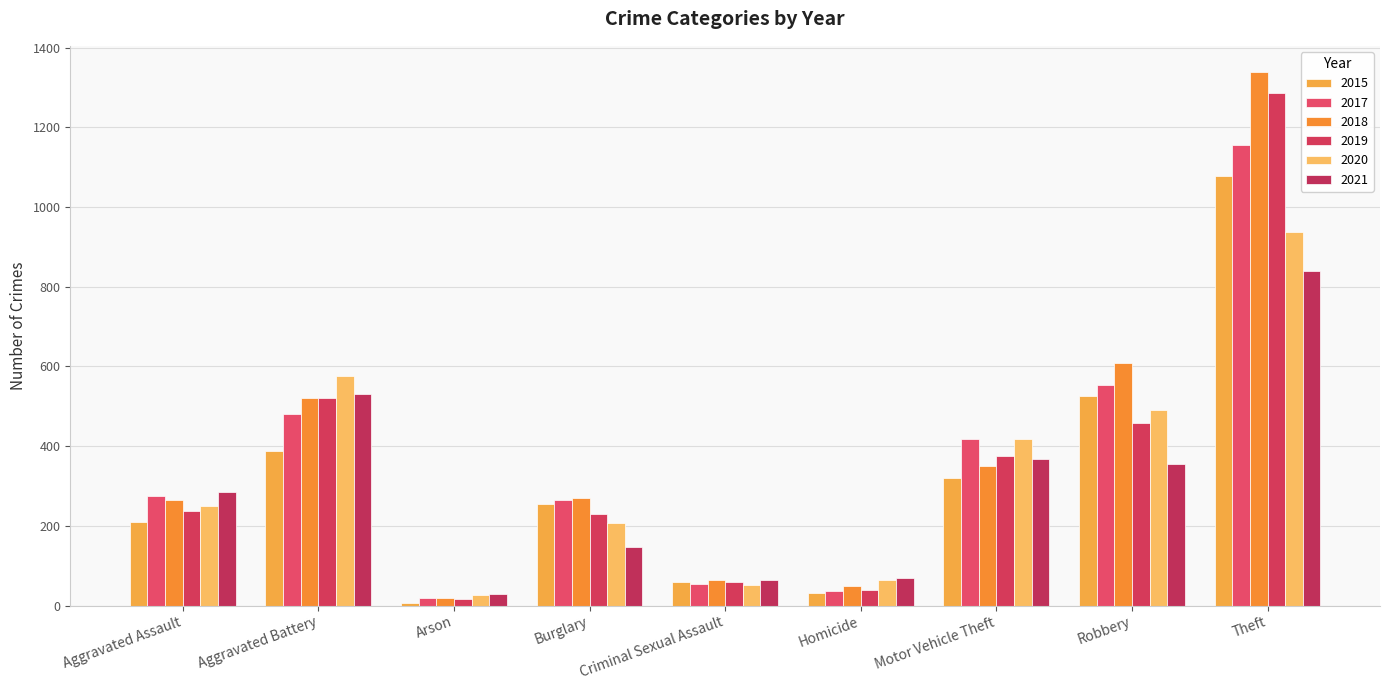

Rank the categories by 2020 value from lowest to highest.

Arson, Criminal Sexual Assault, Homicide, Burglary, Aggravated Assault, Motor Vehicle Theft, Robbery, Aggravated Battery, Theft